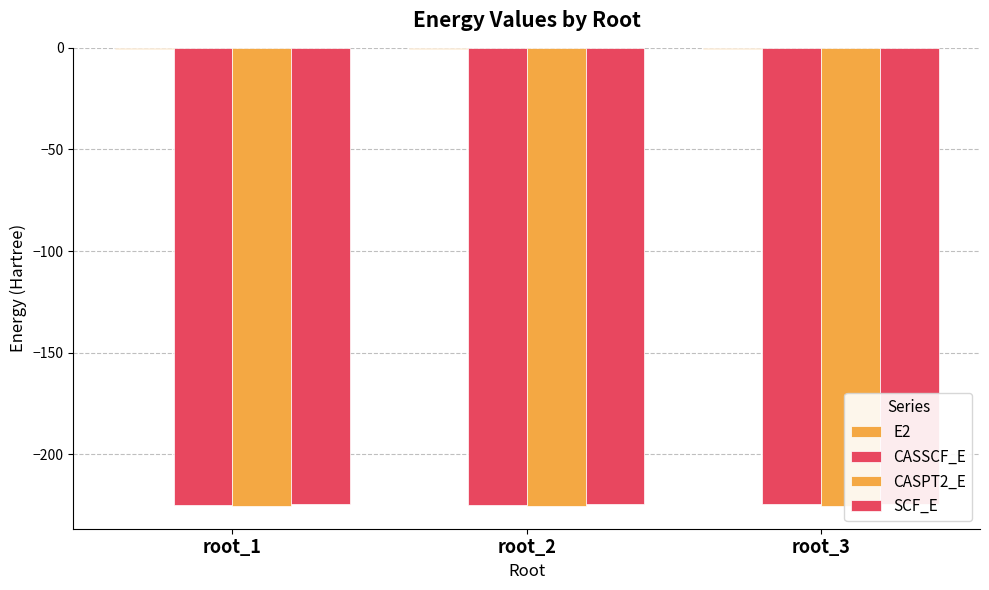

What is the average value of the CASPT2_E series?

-225.2